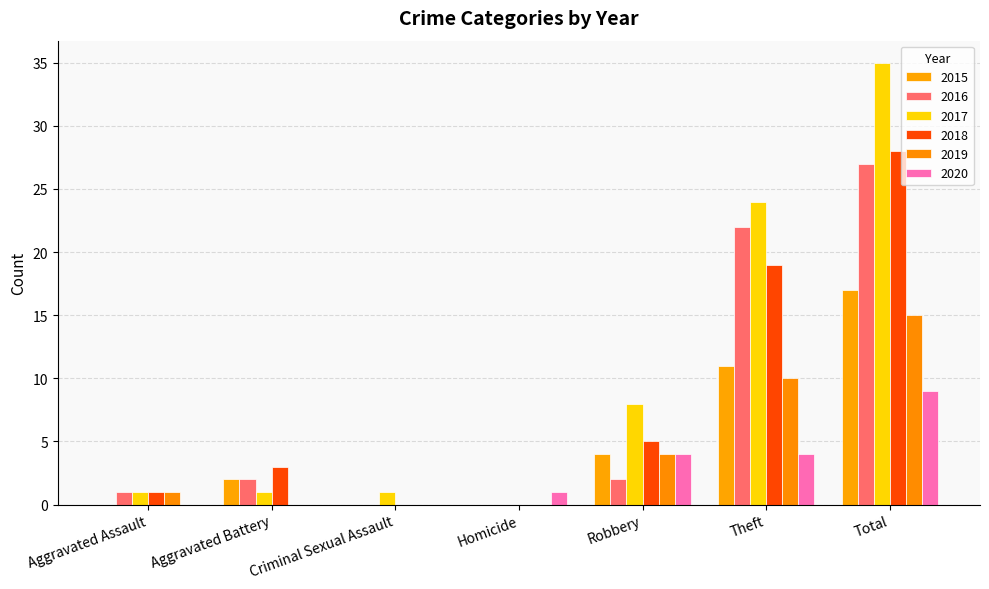

What is the difference between the 2020 values at Homicide and Aggravated Assault?

1